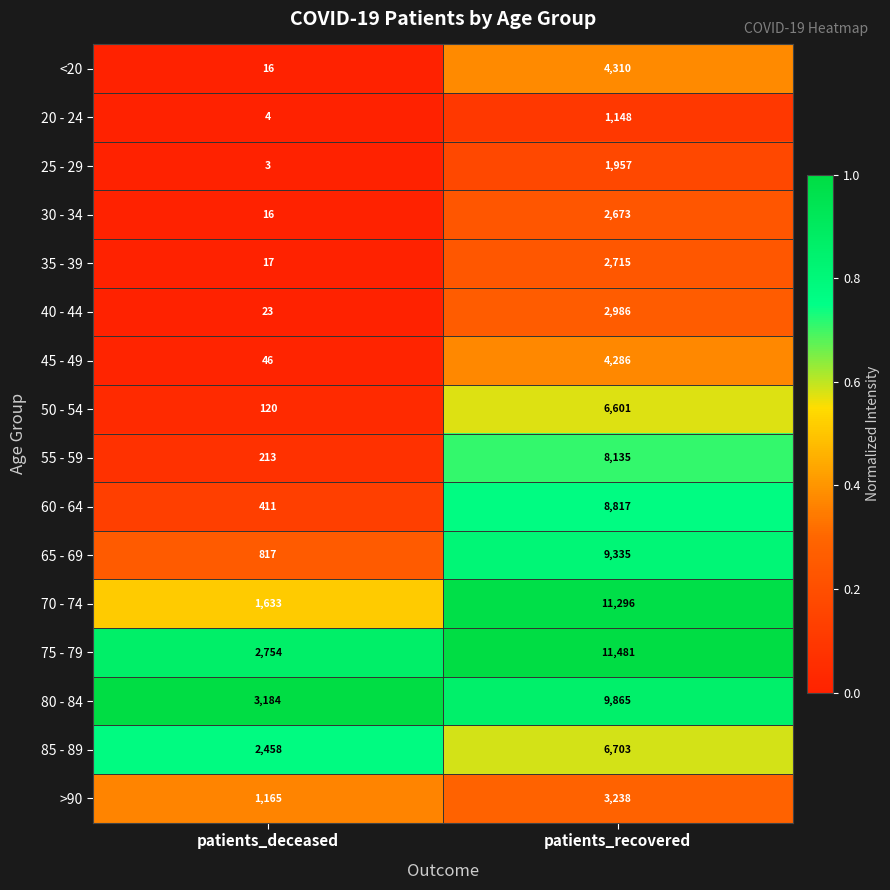

What value does the 65 - 69 series have at patients_recovered, to the nearest 50?

9350